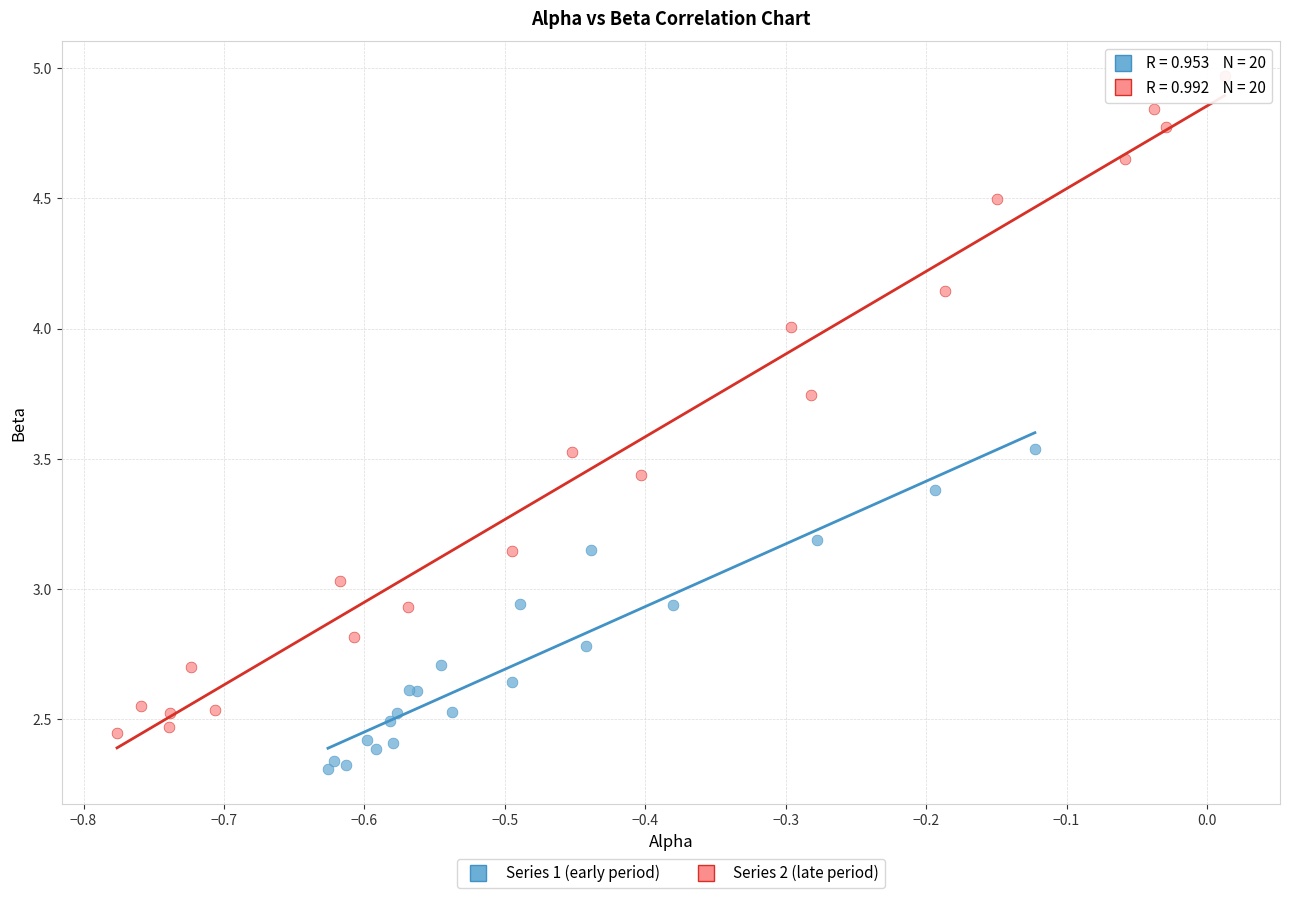

Which series contains the lowest Y value?

Series 1 (early period)